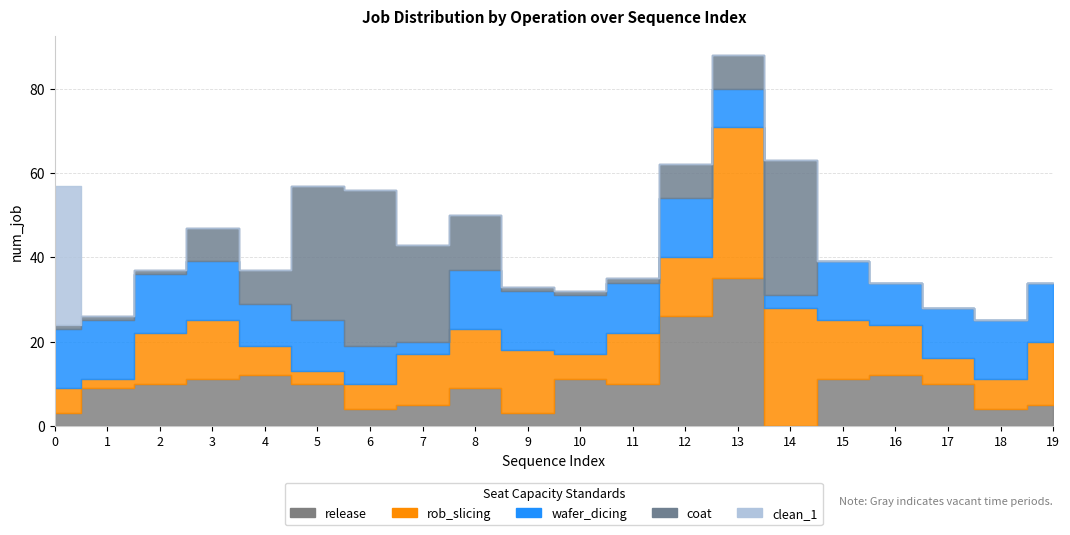

How many data points does each series have?

20